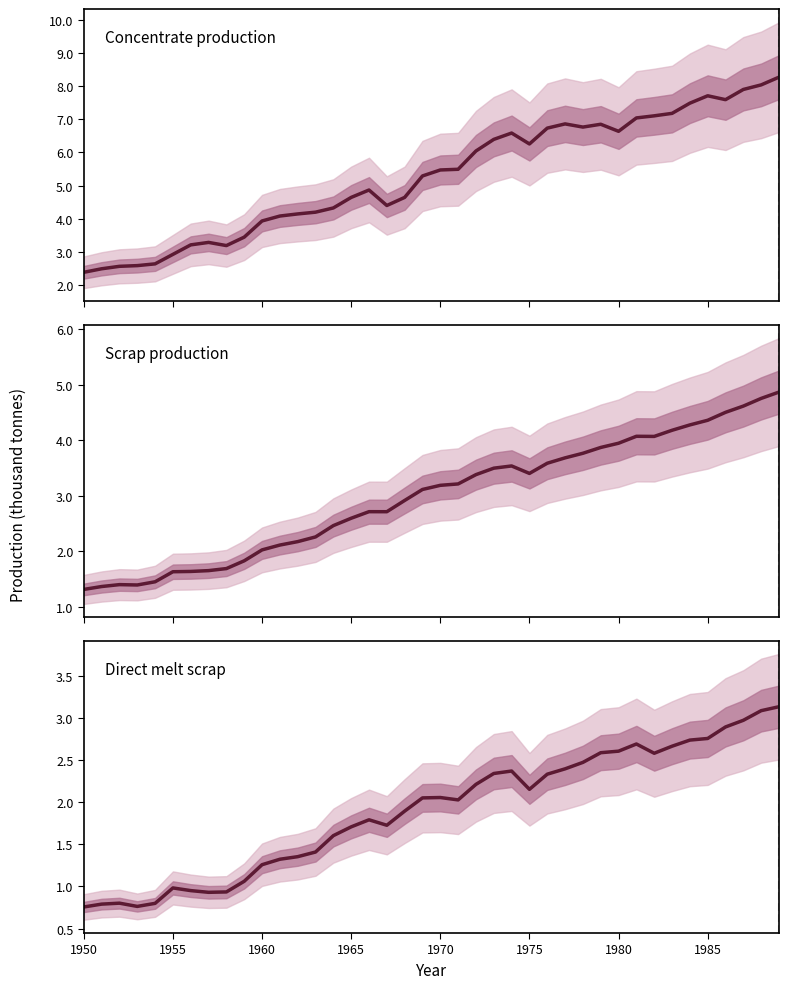

What is the average value of the Scrap
production series?

3.0